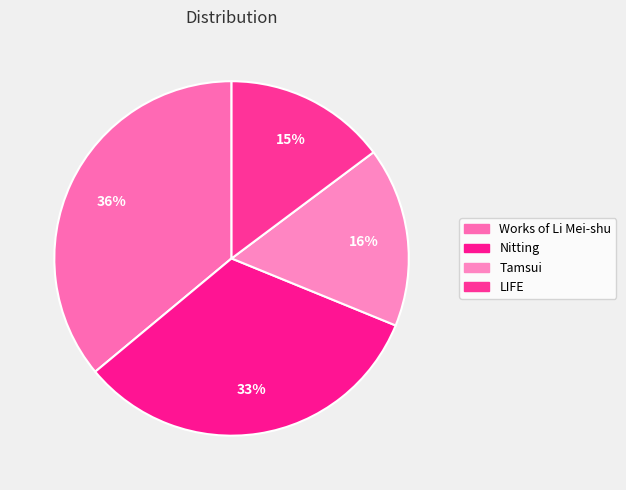

Which category has the biggest portion of the pie?

Works of Li Mei-shu